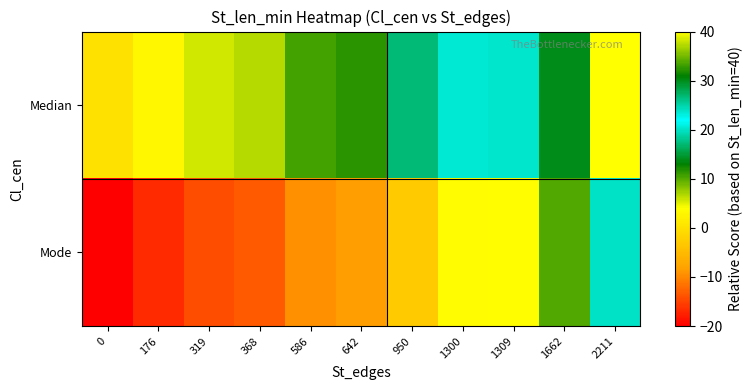

Which series has the largest total across all categories?

Median